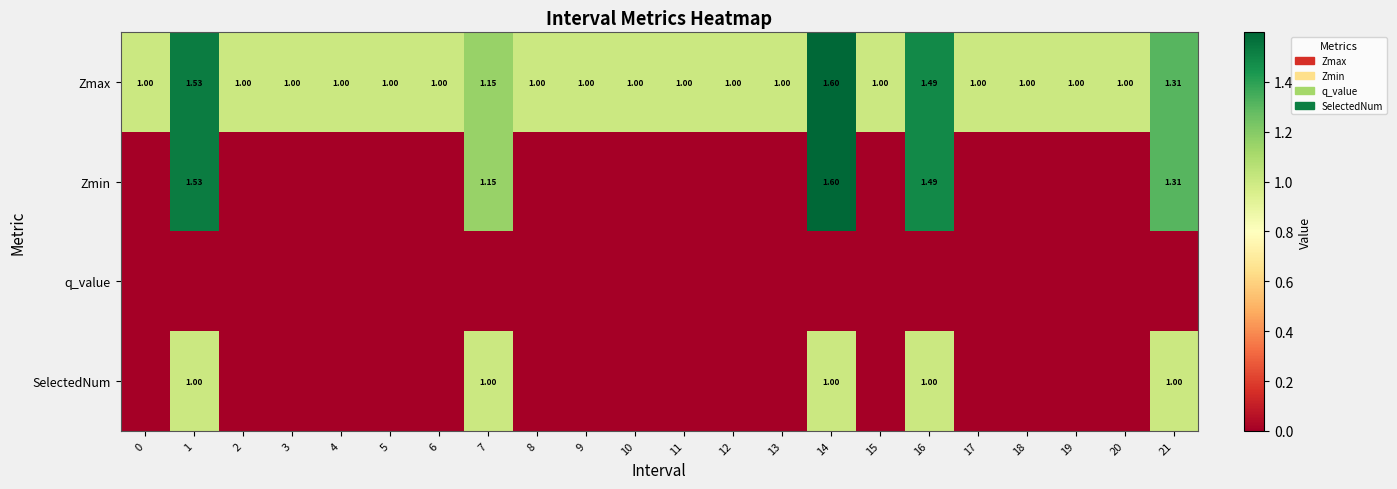

List the labels in order of Zmax value, smallest first.

0, 2, 3, 4, 5, 6, 8, 9, 10, 11, 12, 13, 15, 17, 18, 19, 20, 7, 21, 16, 1, 14